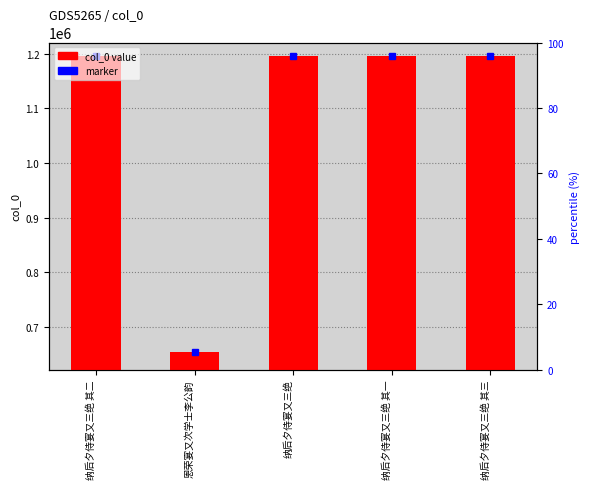

What position from the right is 恩荣宴又次学士李公韵?

4